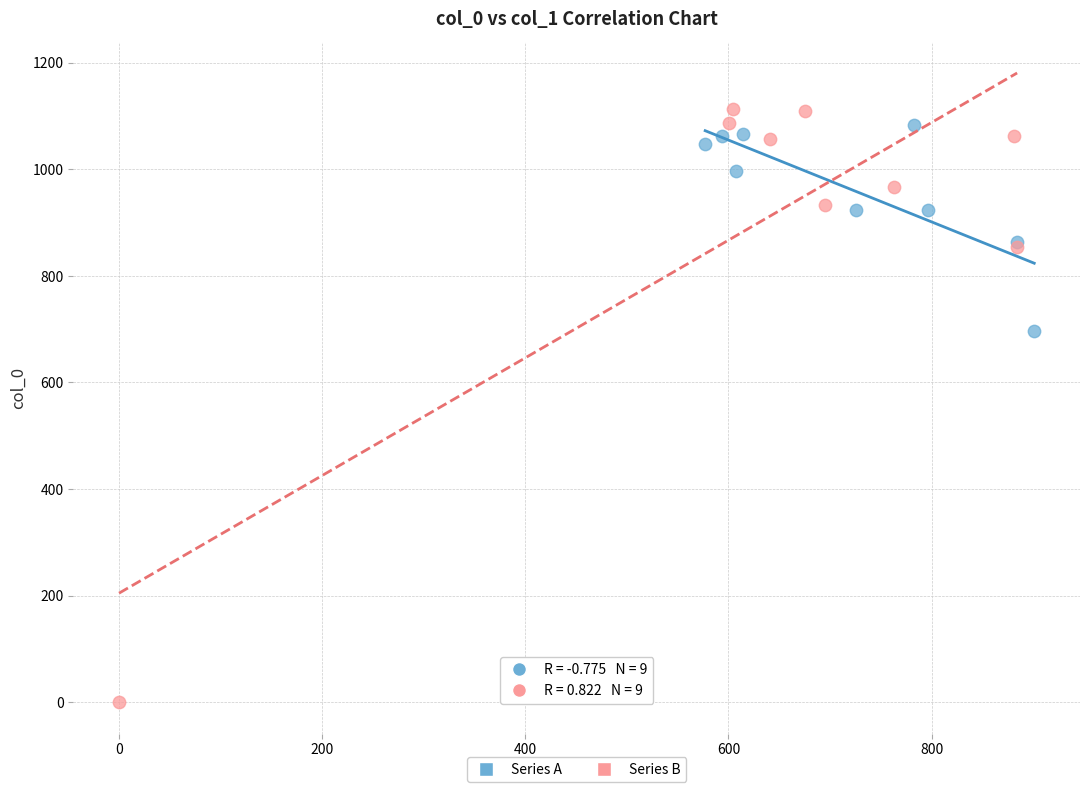

What are all the series names shown in the legend?

Series A, Series B